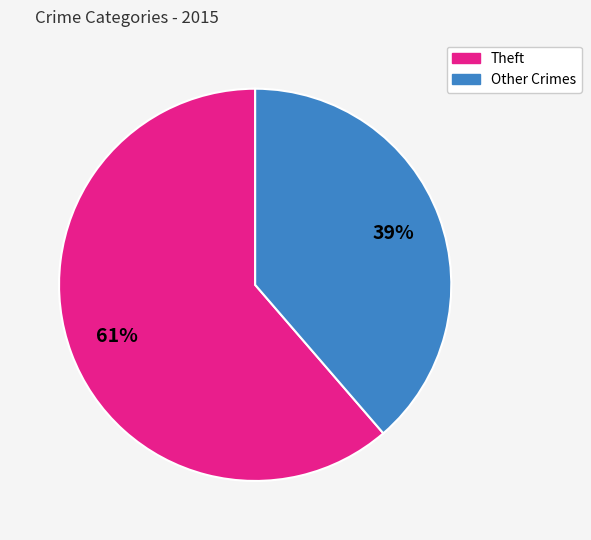

To the nearest percent, what is the average slice percentage?

50%